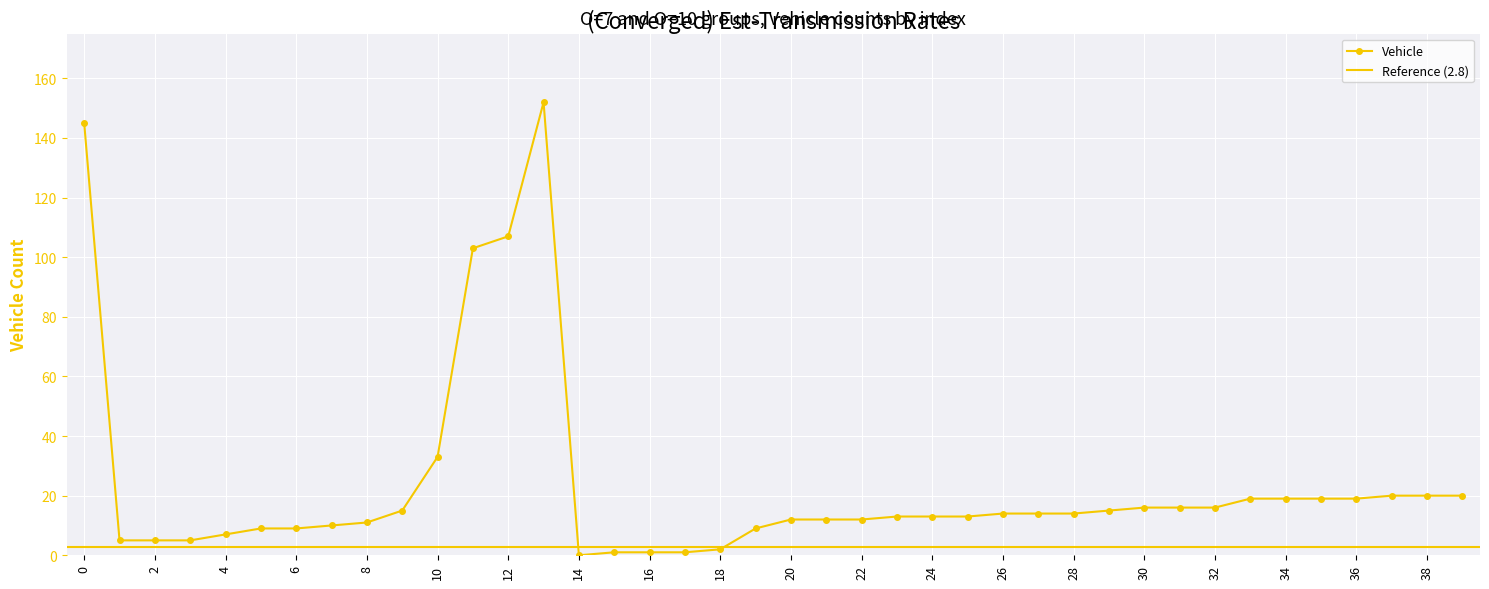

Reading left to right, extract all data points from this chart.

0=145	1=5	2=5	3=5	4=7	5=9	6=9	7=10	8=11	9=15	10=33	11=103	12=107	13=152	14=0	15=1	16=1	17=1	18=2	19=9	20=12	21=12	22=12	23=13	24=13	25=13	26=14	27=14	28=14	29=15	30=16	31=16	32=16	33=19	34=19	35=19	36=19	37=20	38=20	39=20